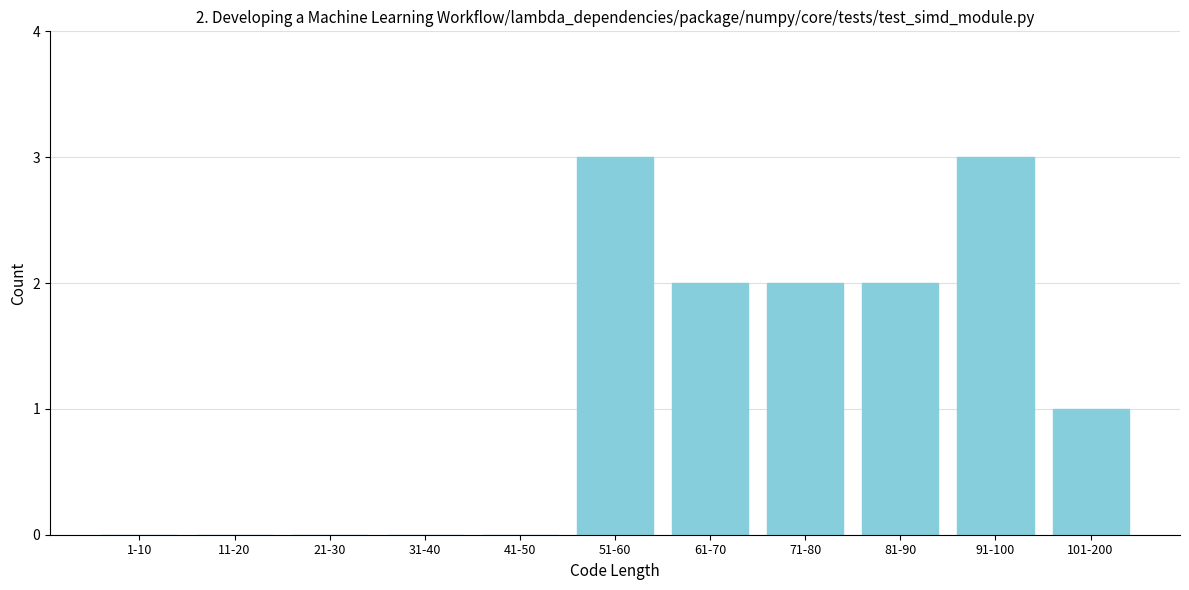

Reading left to right, extract all data points from this chart.

1-10=0	11-20=0	21-30=0	31-40=0	41-50=0	51-60=3	61-70=2	71-80=2	81-90=2	91-100=3	101-200=1